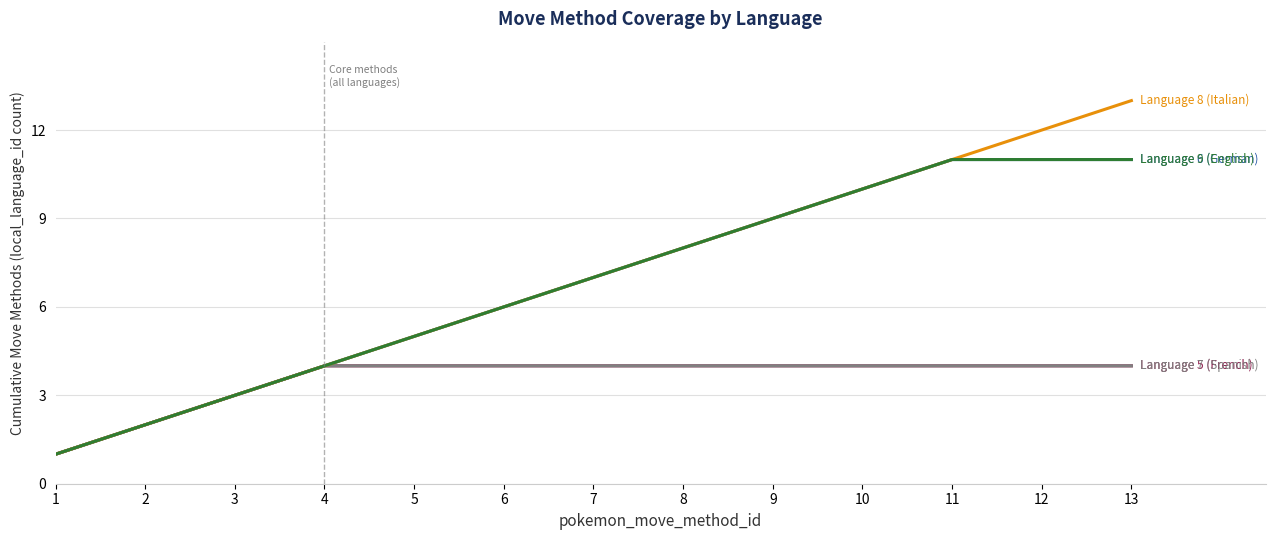

Does the chart have visible grid lines?

Yes